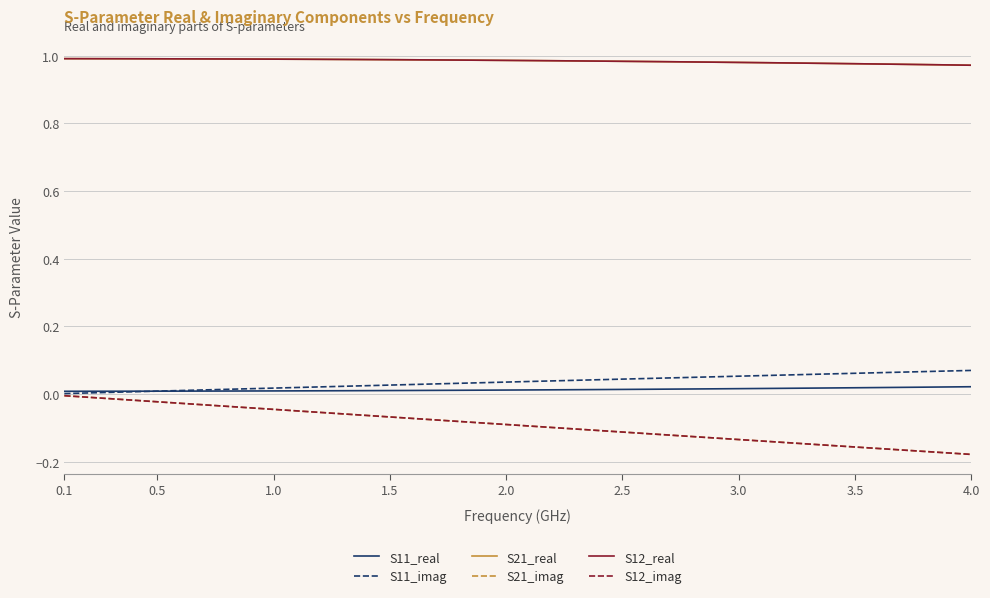

True or false: S11_real has more than 1 points higher than both neighbors.

False